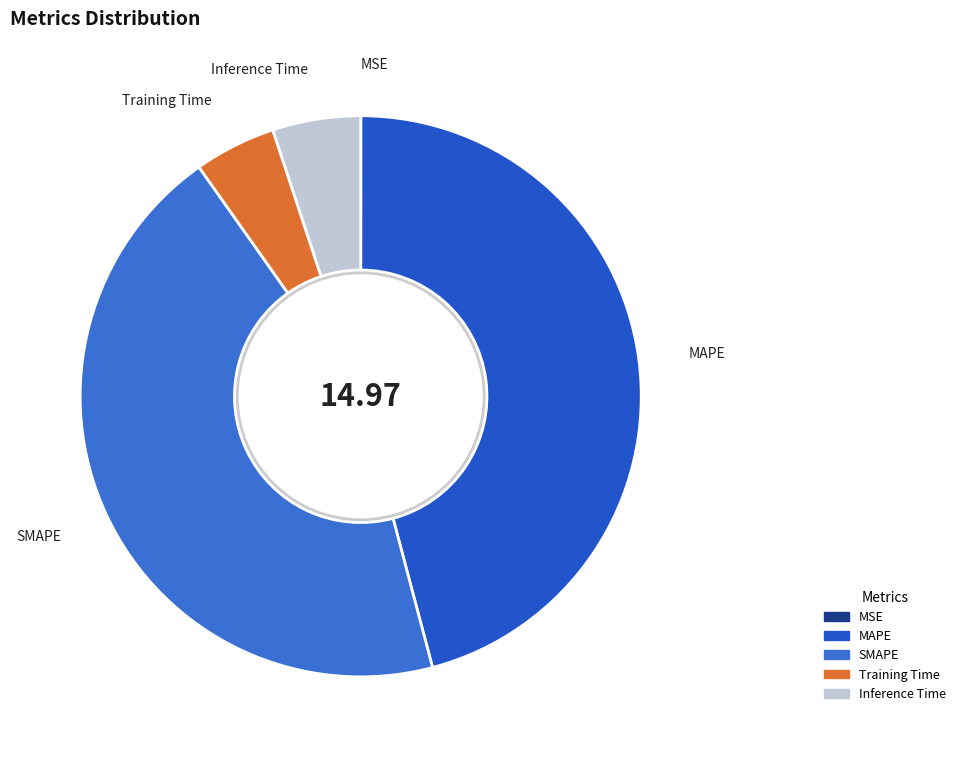

Is the sum of Training Time and Inference Time greater than half?

No